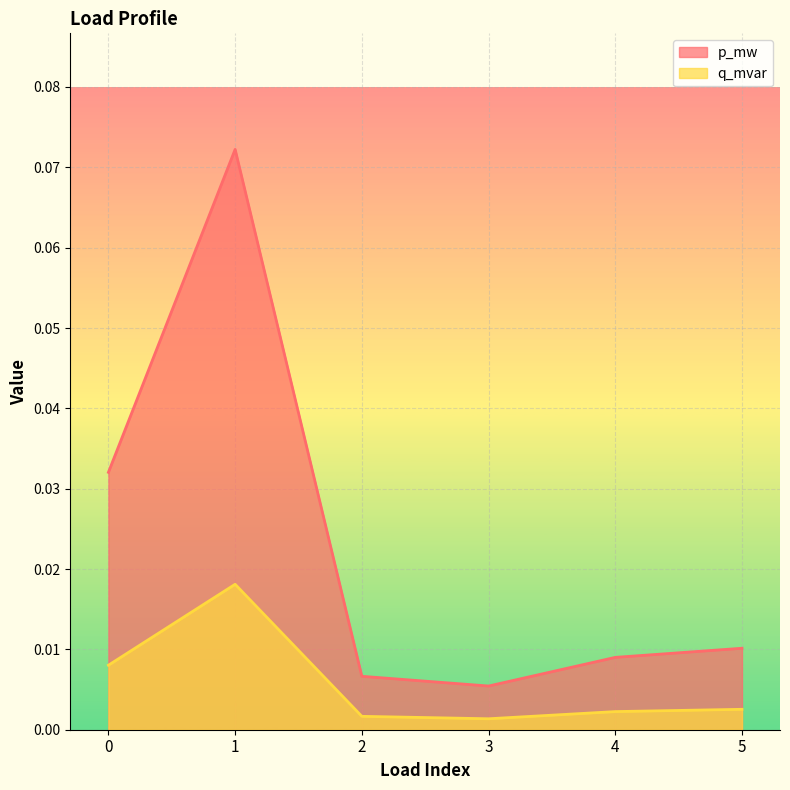

Is it true that p_mw equals 0.0 at 0?

True